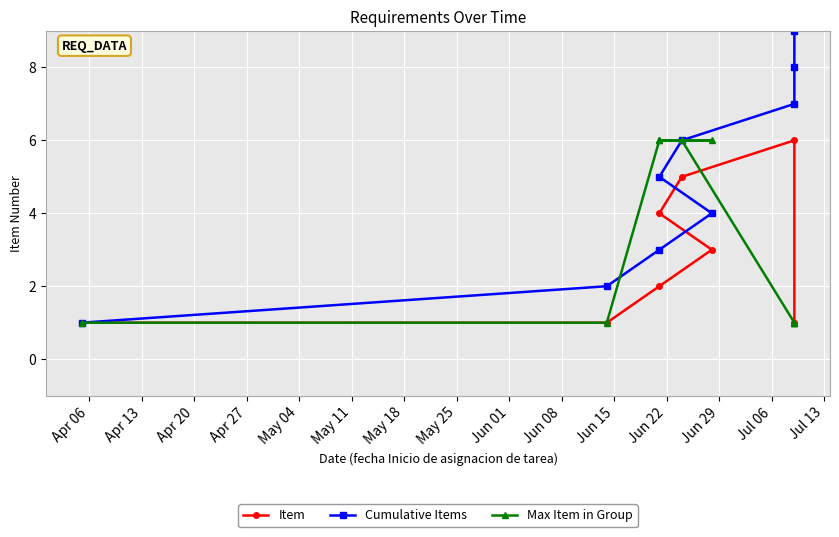

Rank the series by their average value, from highest to lowest.

Cumulative Items, Max Item in Group, Item